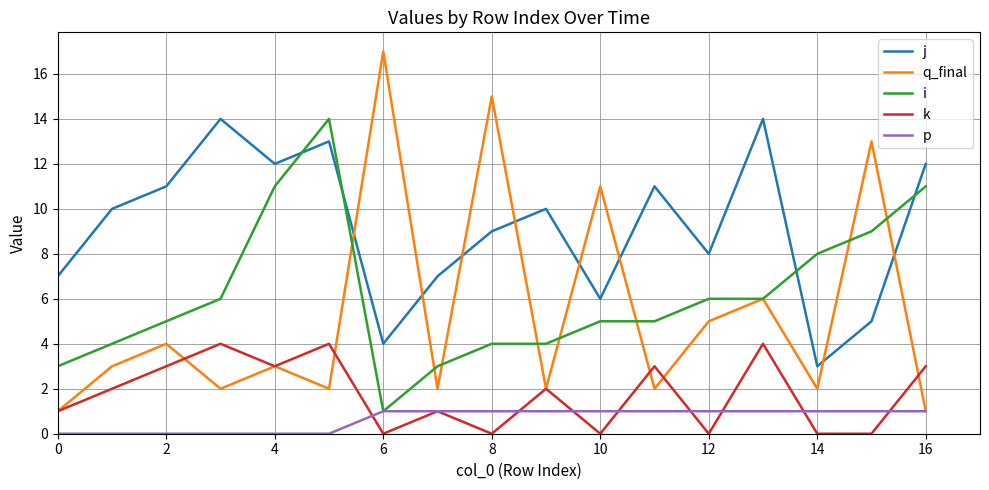

Which series has the largest range (max minus min)?

q_final